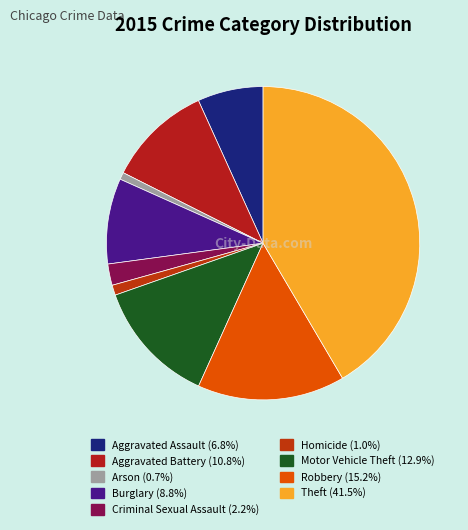

To the nearest percent, what percentage of the pie is Aggravated Battery?

11%